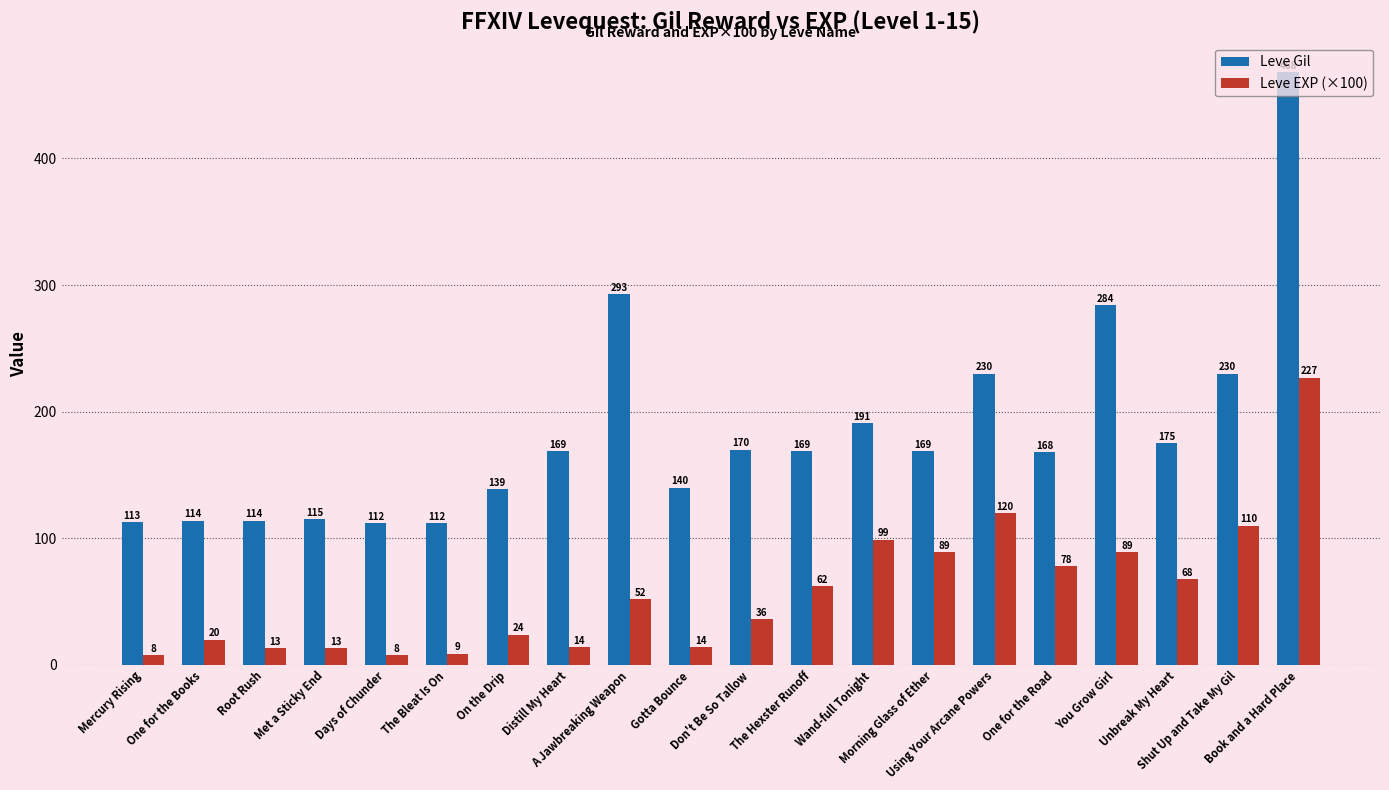

Are the bars grouped side by side (vs. stacked)?

Yes